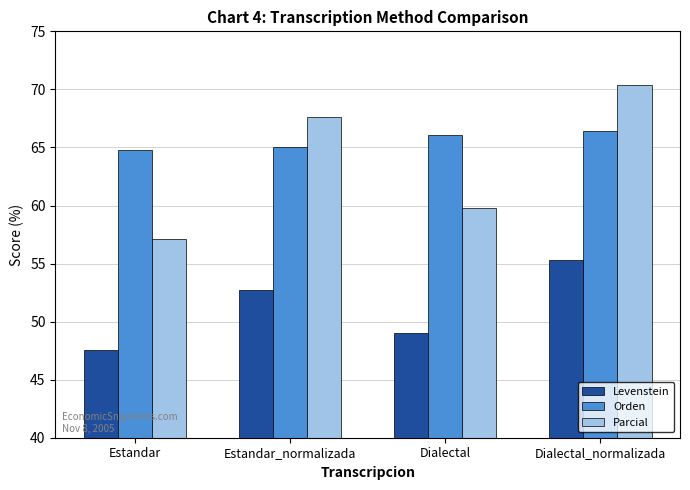

Are the bars horizontal?

No